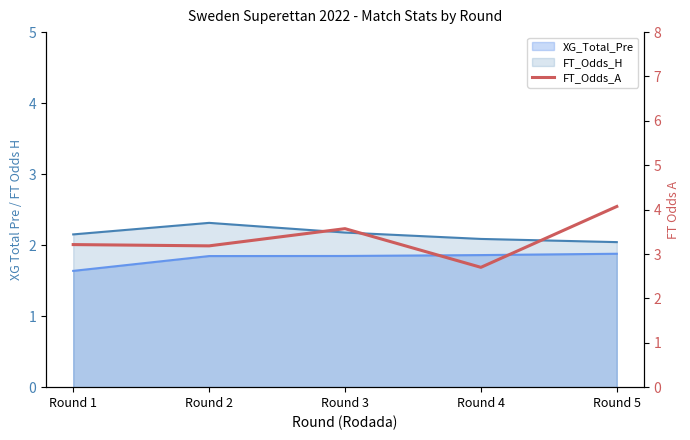

What is the value of the 5th point from the left?

4.1